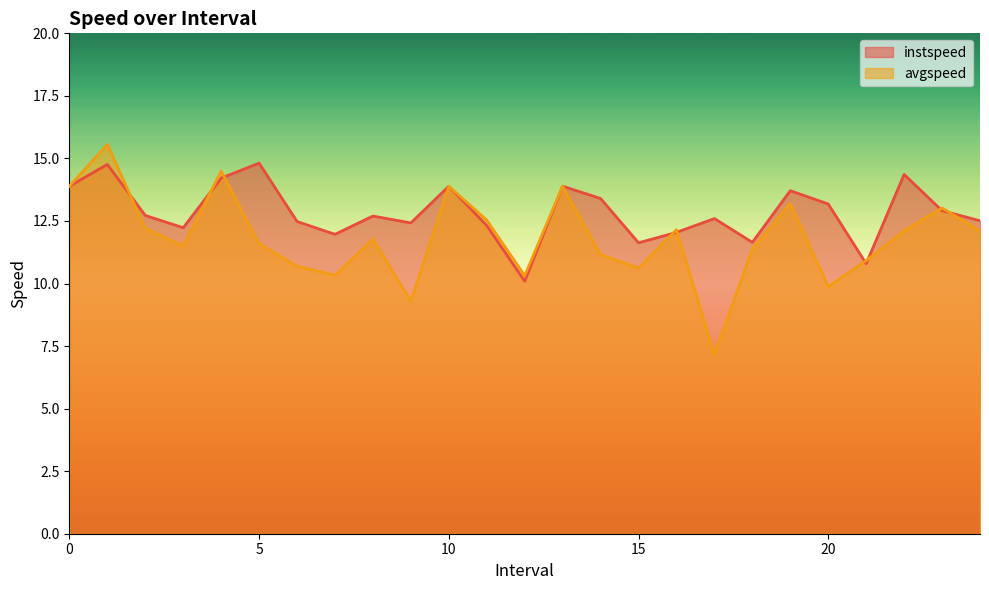

Rank the series by their average value, from highest to lowest.

instspeed, avgspeed